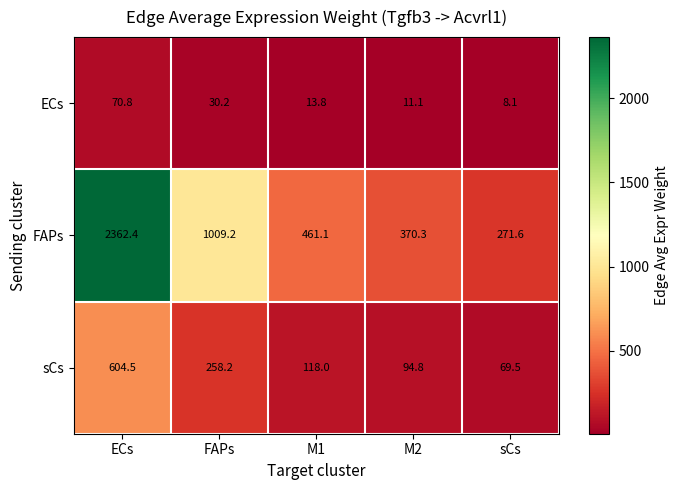

At how many categories does at least one series exceed 2203?

1